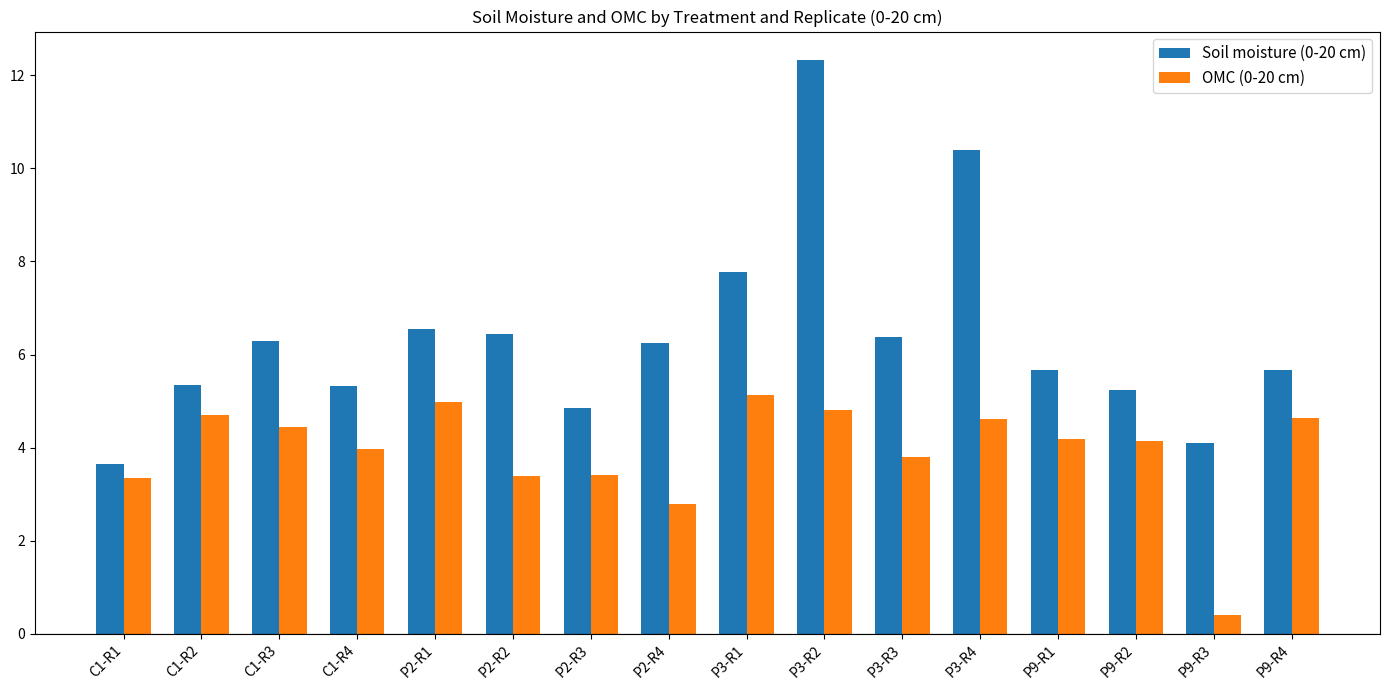

What is the sum of all OMC (0-20 cm) values?

62.7